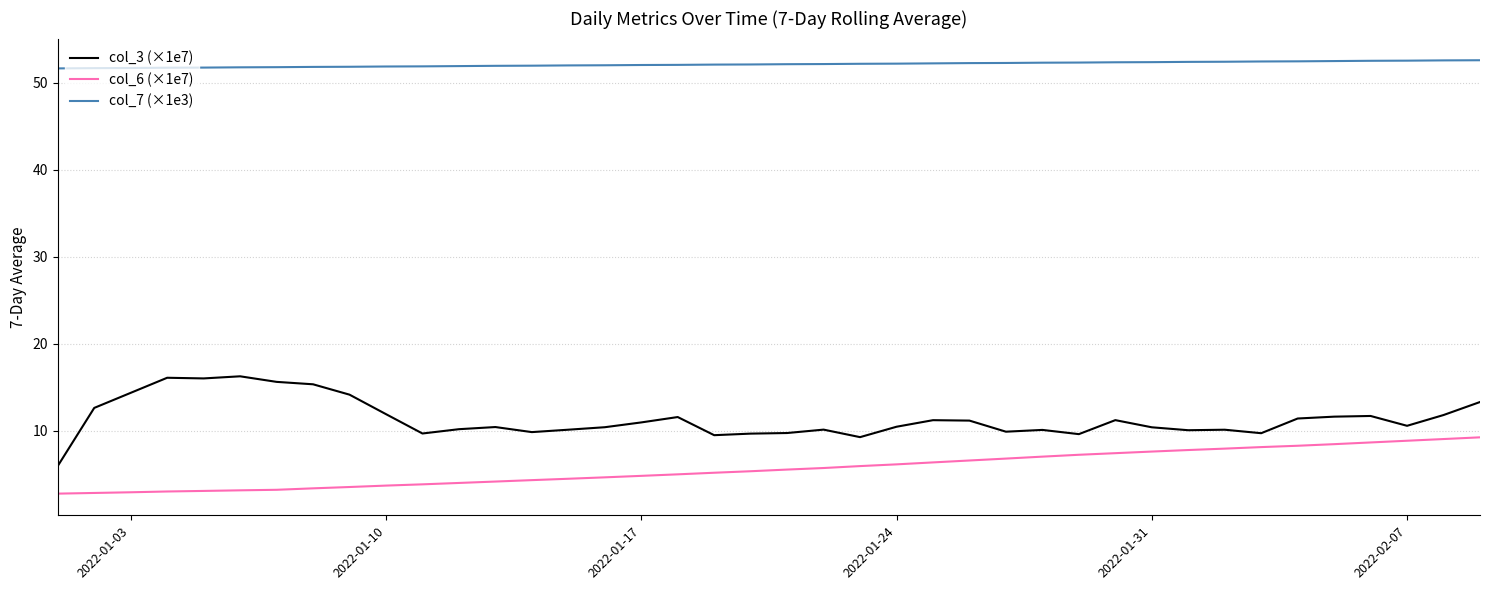

Which series has the largest total across all categories?

col_7 (×1e3)